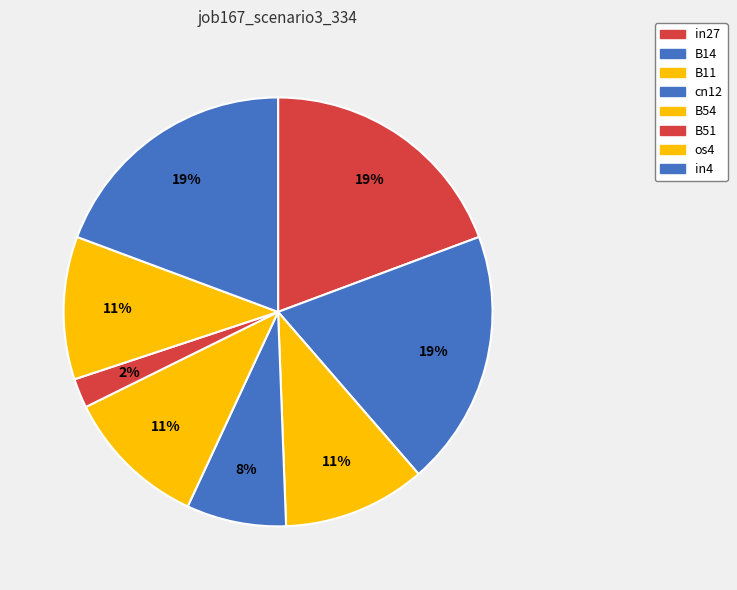

Which category has the smallest portion of the pie?

B51